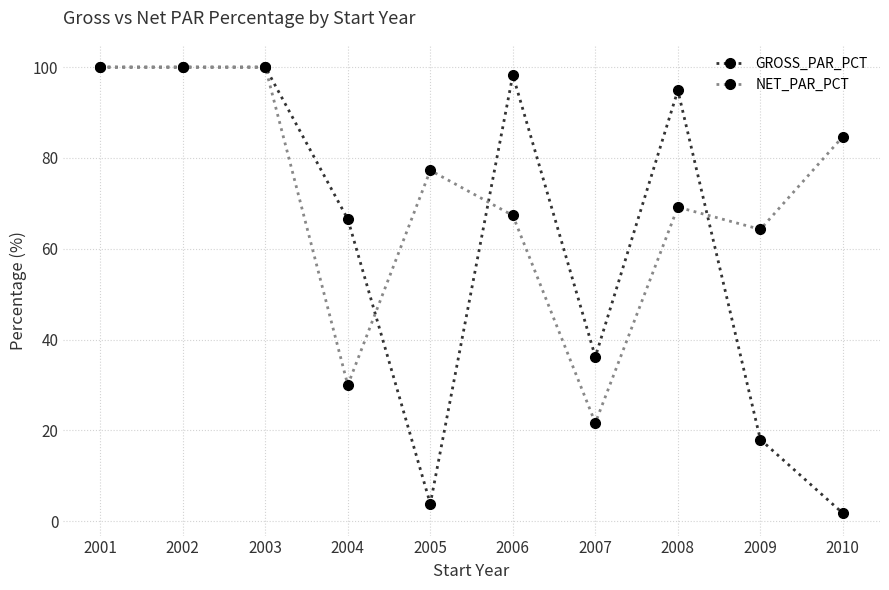

Between 2007 and 2008, which series saw the biggest shift?

GROSS_PAR_PCT